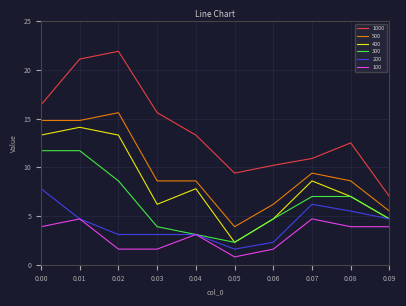

Count the number of categories in the chart.

10